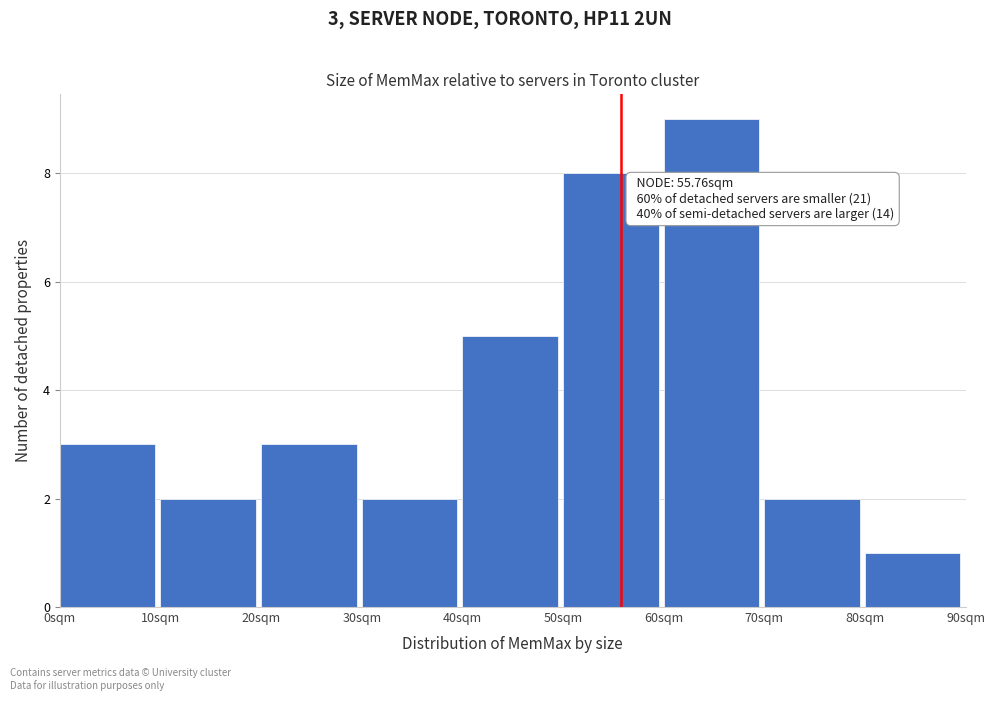

Which range on the x-axis has the tallest bar?

60 to 70